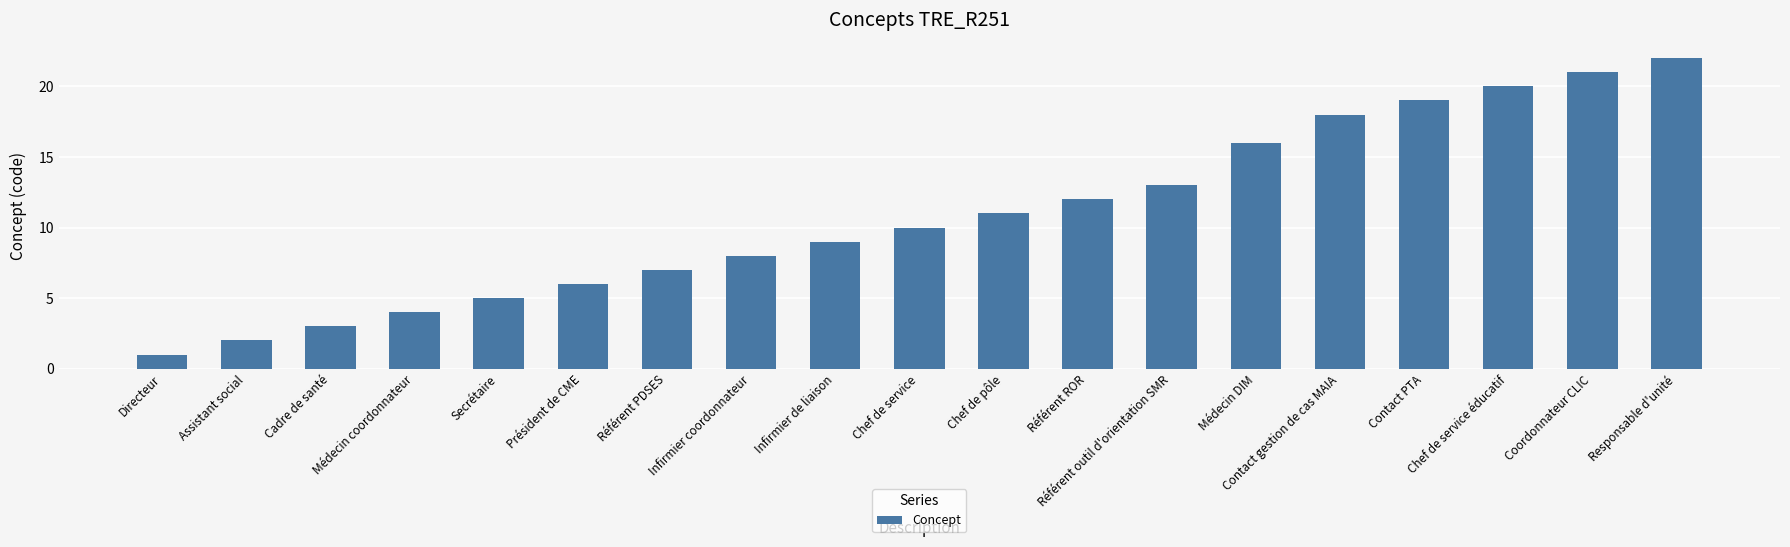

Rank the categories by value from highest to lowest.

Responsable d'unité, Coordonnateur CLIC, Chef de service éducatif, Contact PTA, Contact gestion de cas MAIA, Médecin DIM, Référent outil d'orientation SMR, Référent ROR, Chef de pôle, Chef de service, Infirmier de liaison, Infirmier coordonnateur, Référent PDSES, Président de CME, Secrétaire, Médecin coordonnateur, Cadre de santé, Assistant social, Directeur